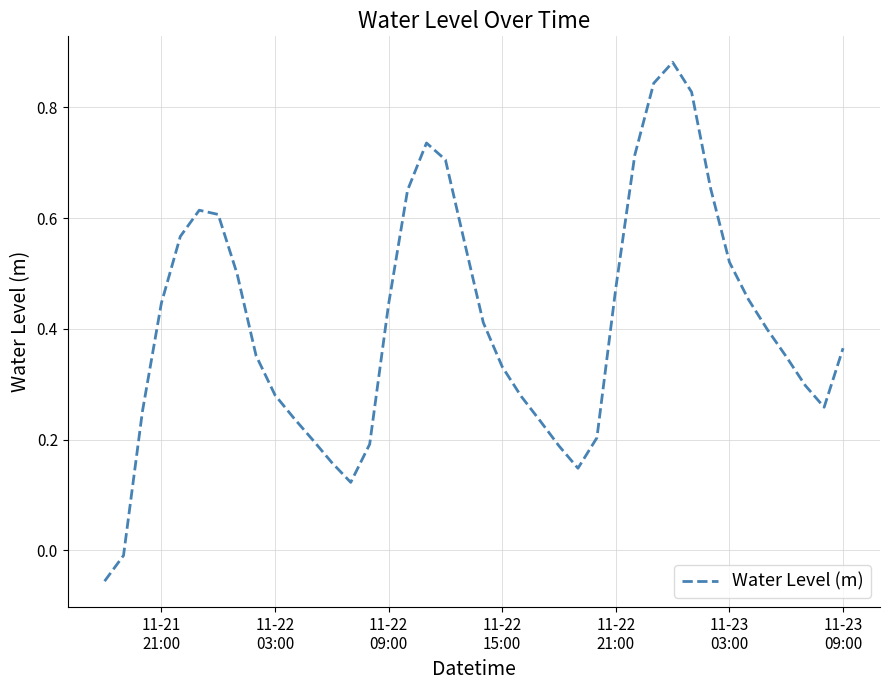

Reading left to right, transcribe all the data shown in this chart.

-0.1	-0.0	0.3	0.4	0.6	0.6	0.6	0.5	0.4	0.3	0.2	0.2	0.2	0.1	0.2	0.4	0.7	0.7	0.7	0.6	0.4	0.3	0.3	0.2	0.2	0.1	0.2	0.5	0.7	0.8	0.9	0.8	0.7	0.5	0.5	0.4	0.3	0.3	0.3	0.4